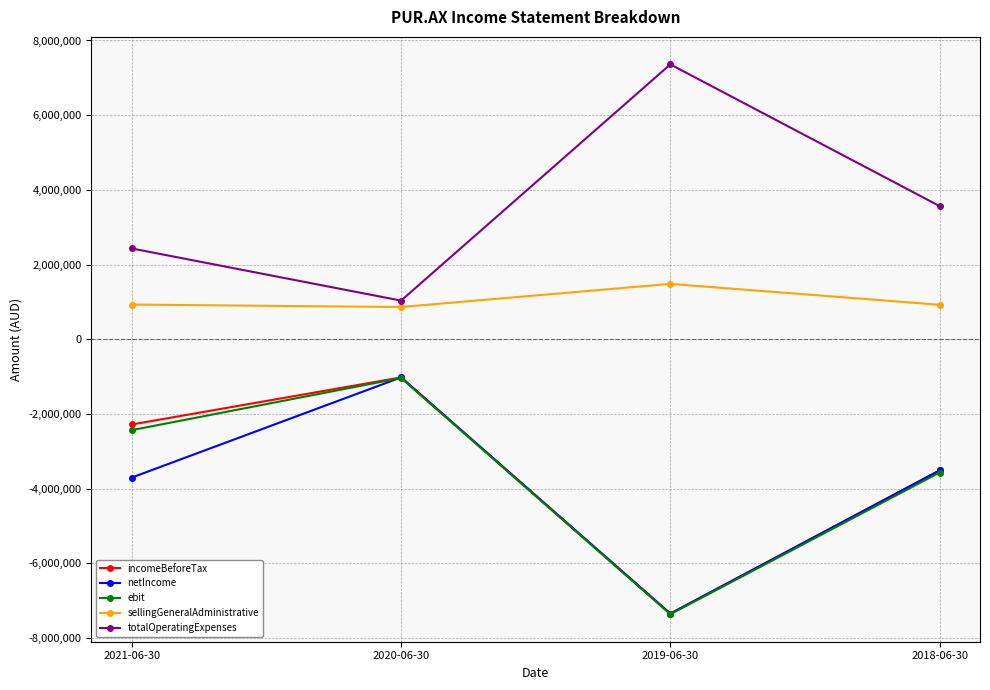

List the labels in order of netIncome value, smallest first.

2019-06-30, 2021-06-30, 2018-06-30, 2020-06-30